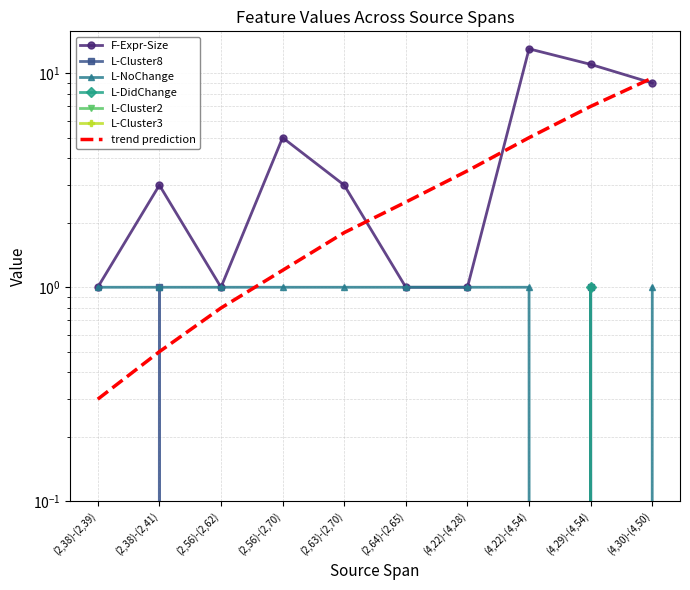

Is the value of L-NoChange at (2,38)-(2,41) greater than the value of F-Expr-Size at (2,64)-(2,65)?

No